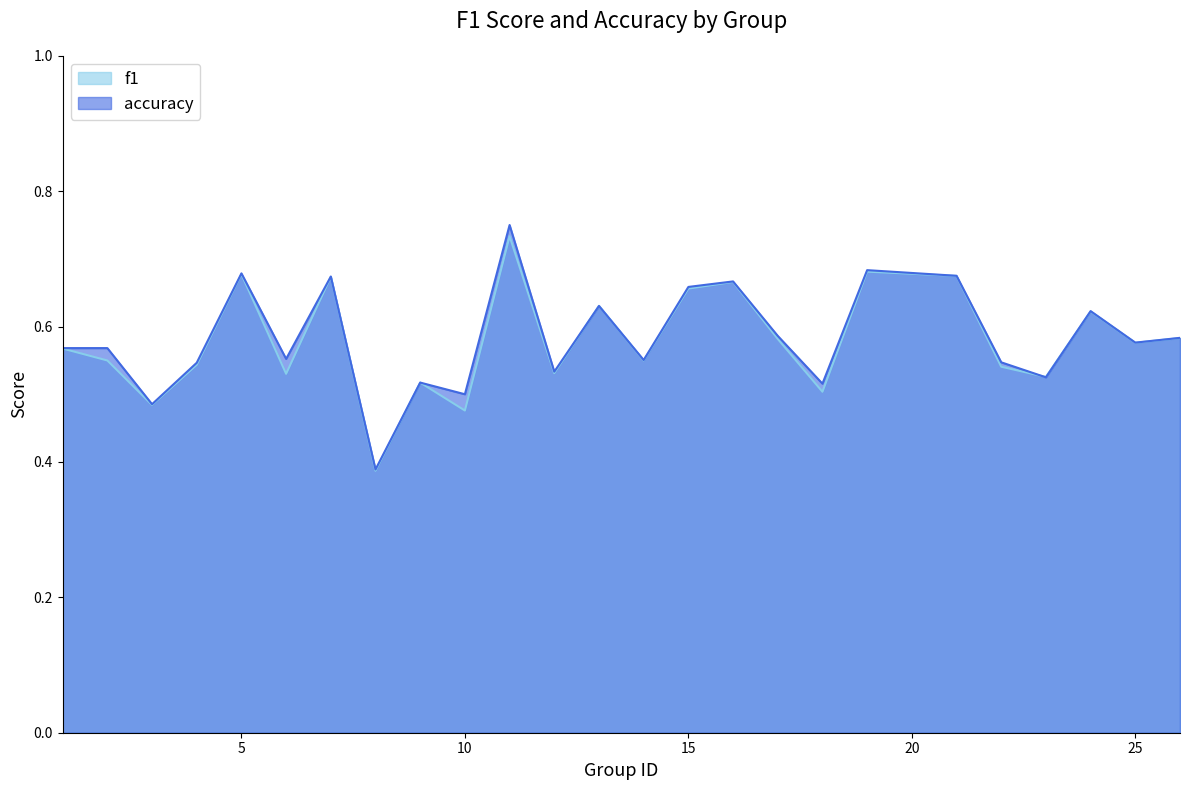

How many interior local valleys does the accuracy series have?

9